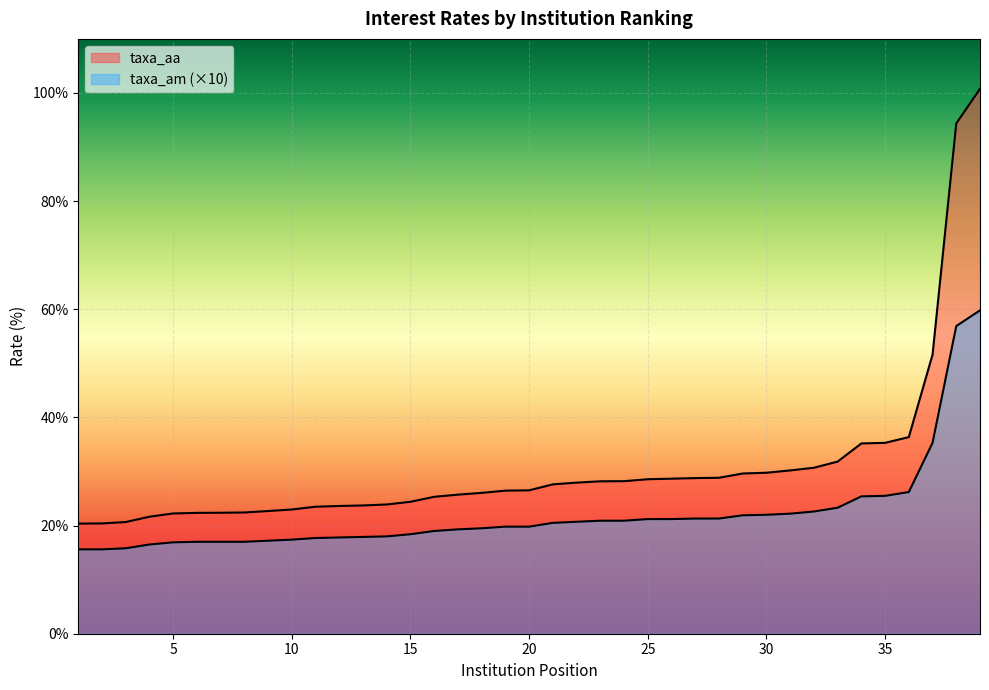

Which series has the largest range (max minus min)?

taxa_aa